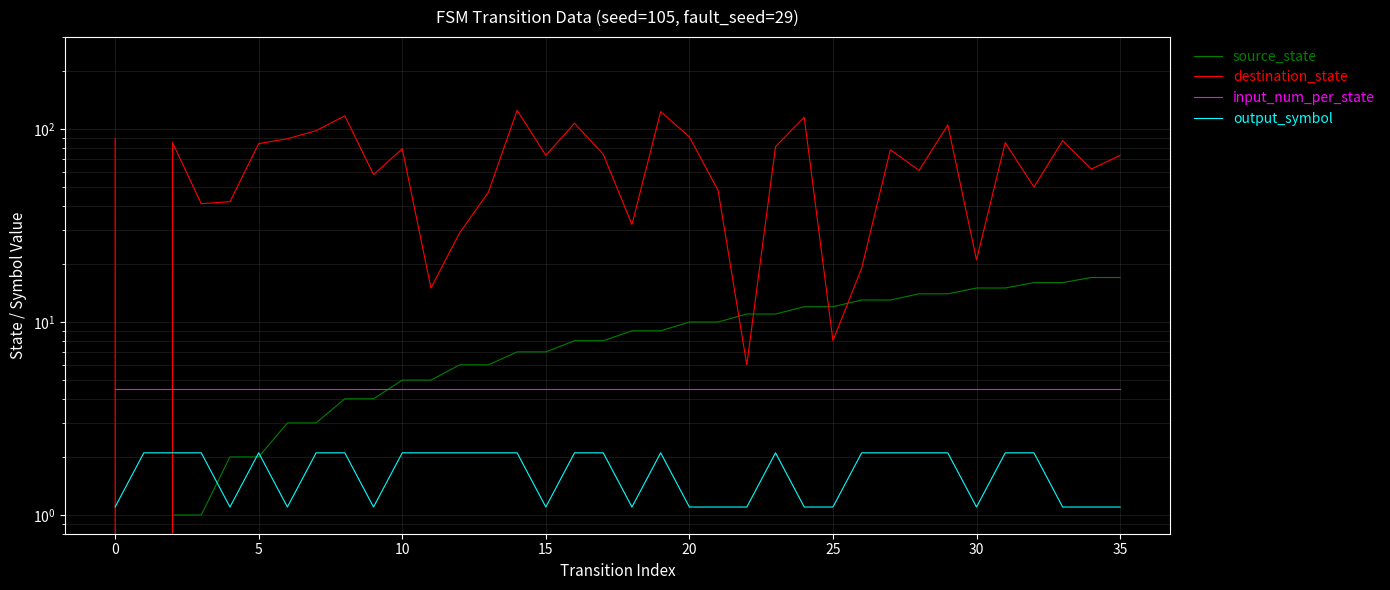

What is the value of the input_num_per_state point at the 15th from the left?

4.5